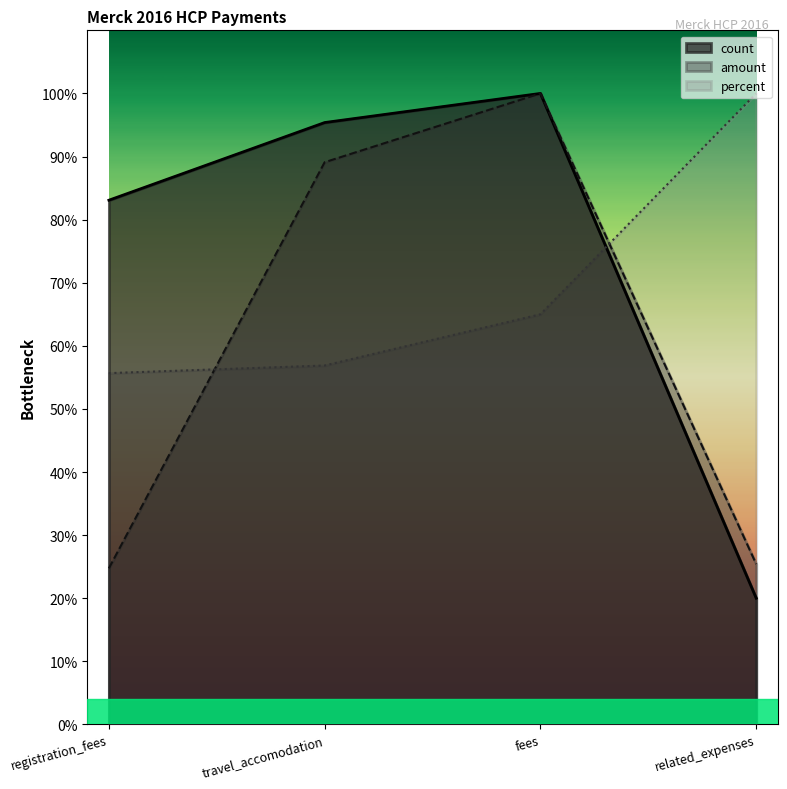

The value of count at fees is 143.5. True or false?

False